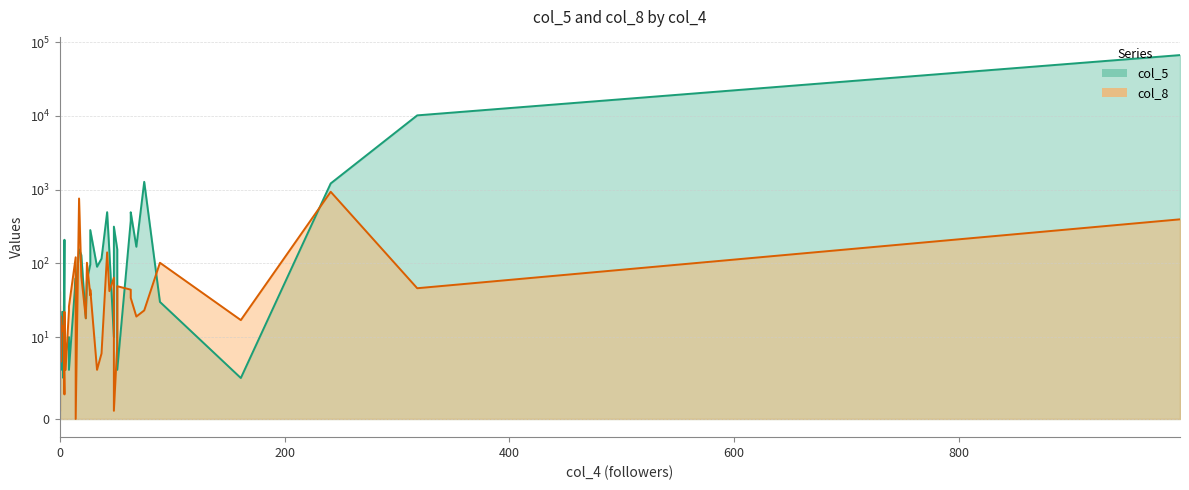

The col_8 series shows 64 at 19. True or false?

False